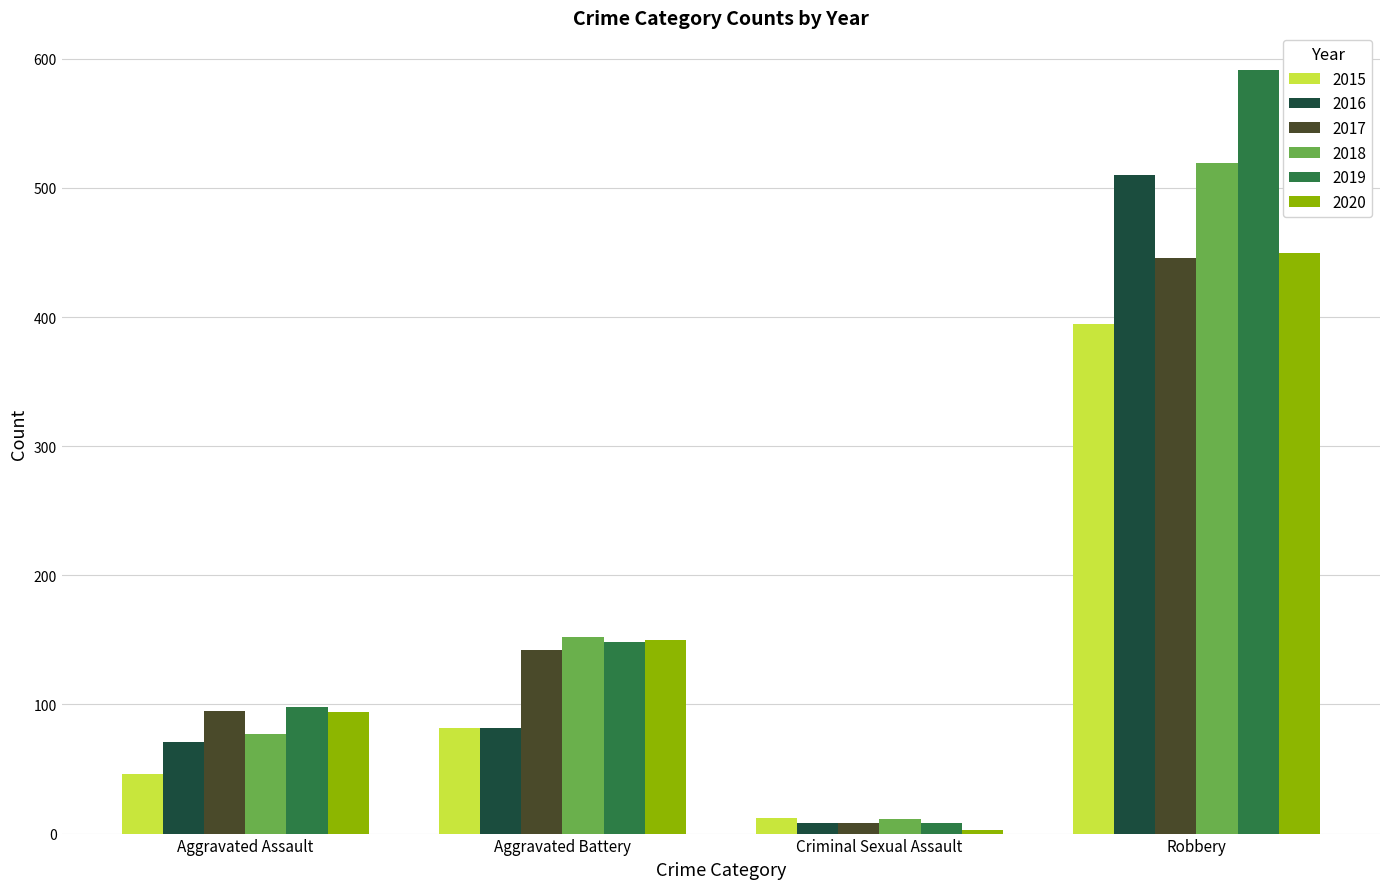

Which series has the largest range (max minus min)?

2019